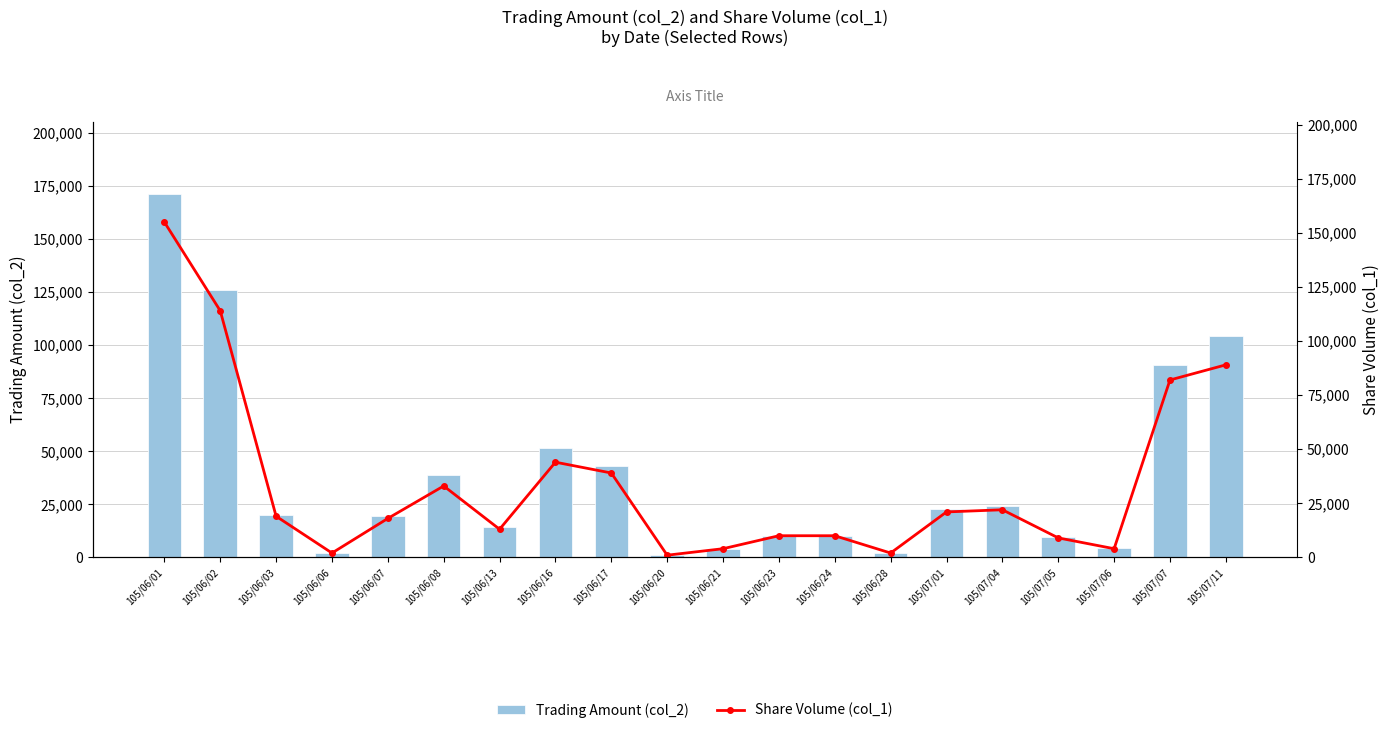

At which category is the sum across all series the highest?

105/06/01